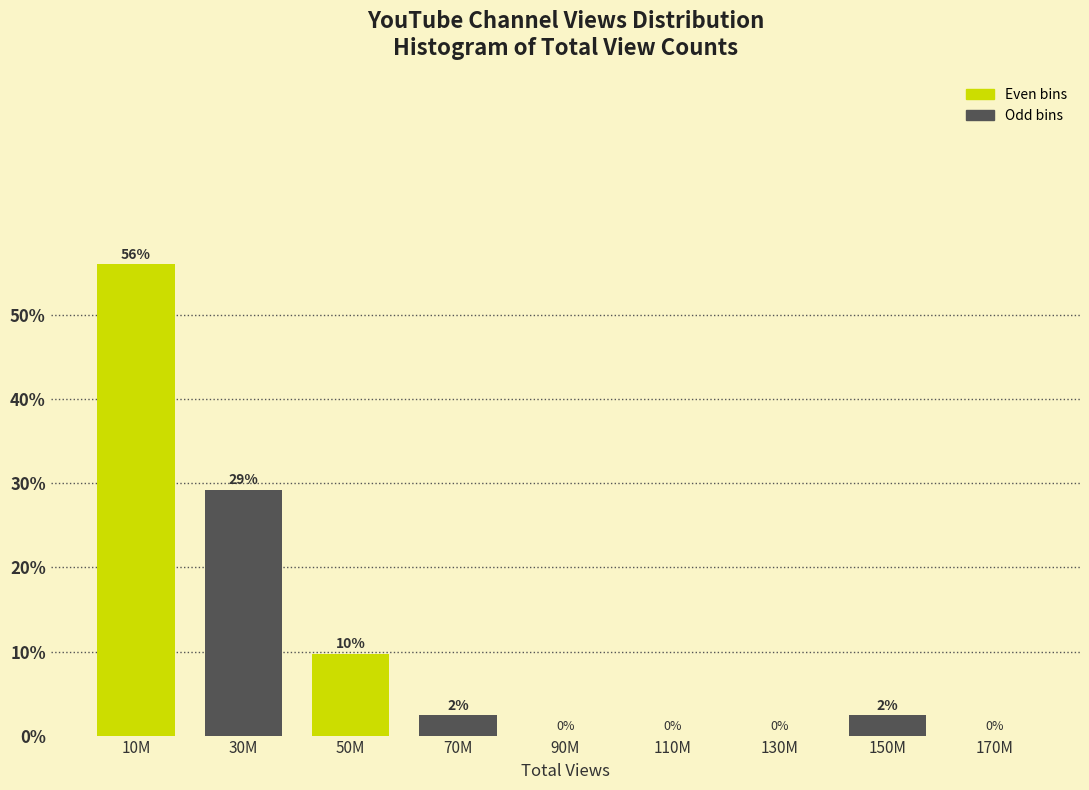

The value at 10M is 29.5. True or false?

False